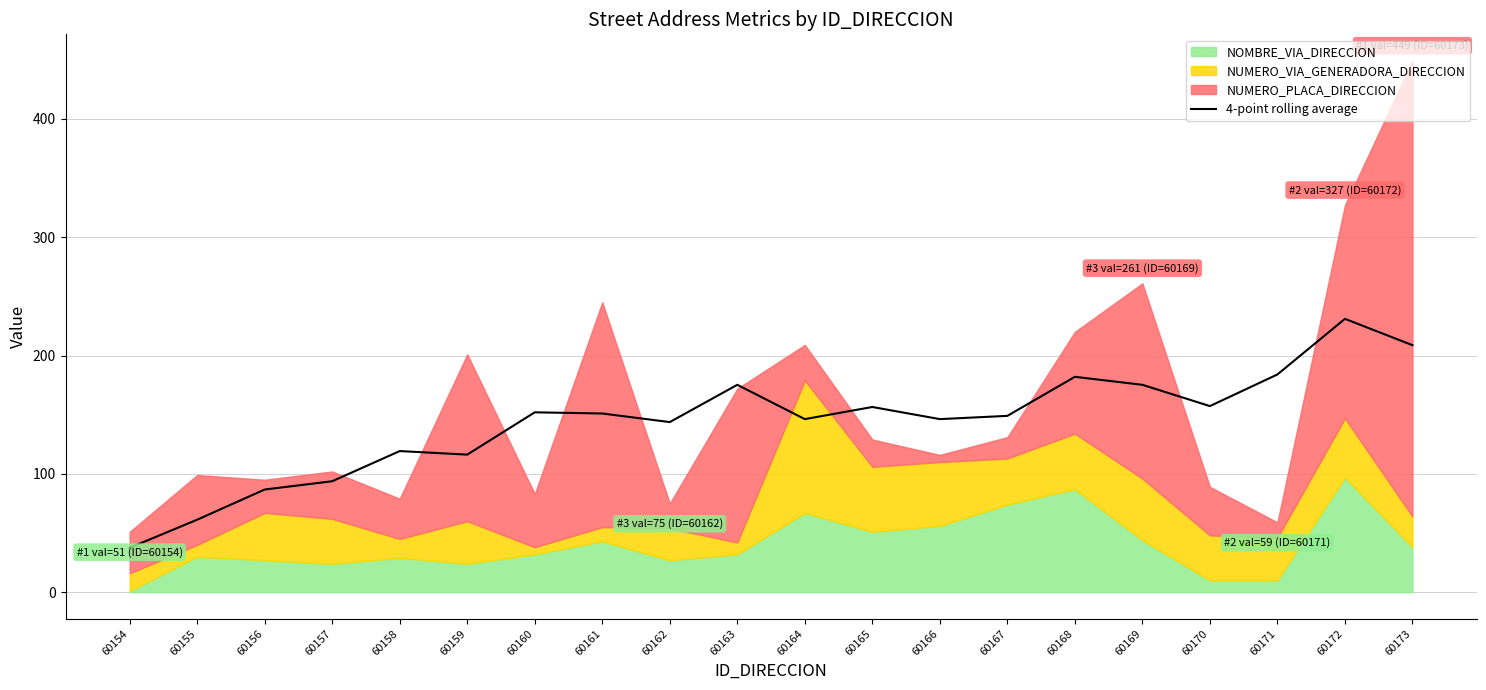

Is it true that 4-point rolling average equals 43.2 at 60160?

False